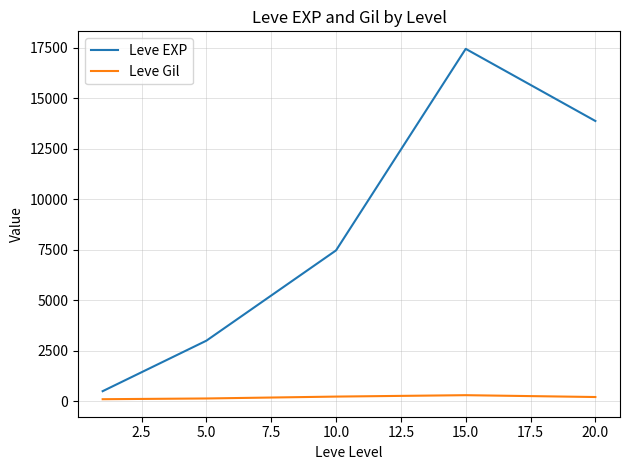

True or false: Leve EXP and Leve Gil cross at least once.

False